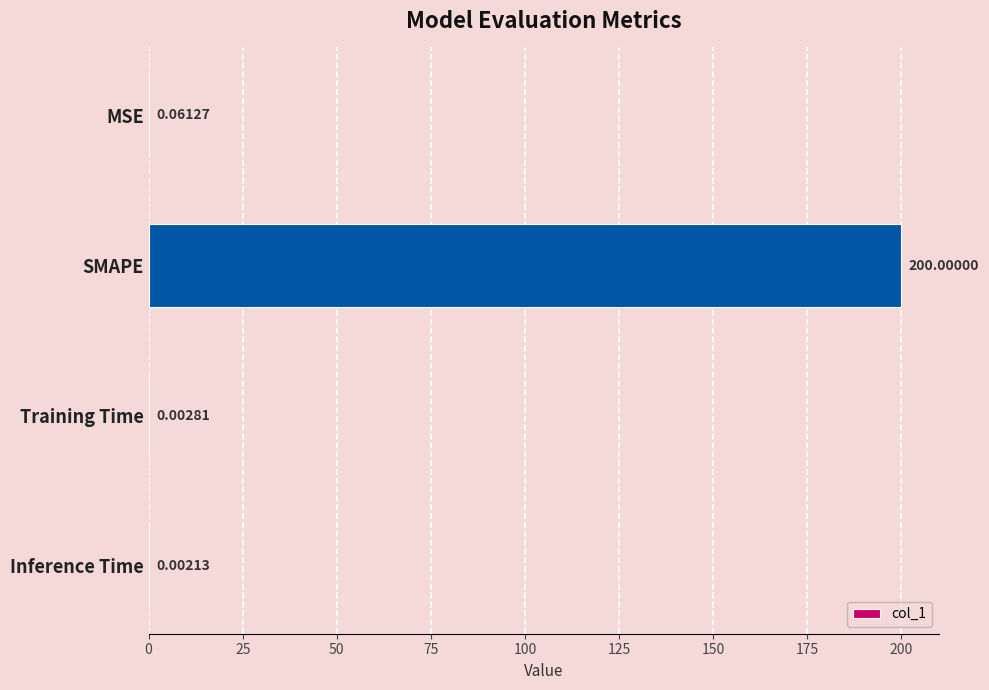

Which category has the highest value across all series?

SMAPE